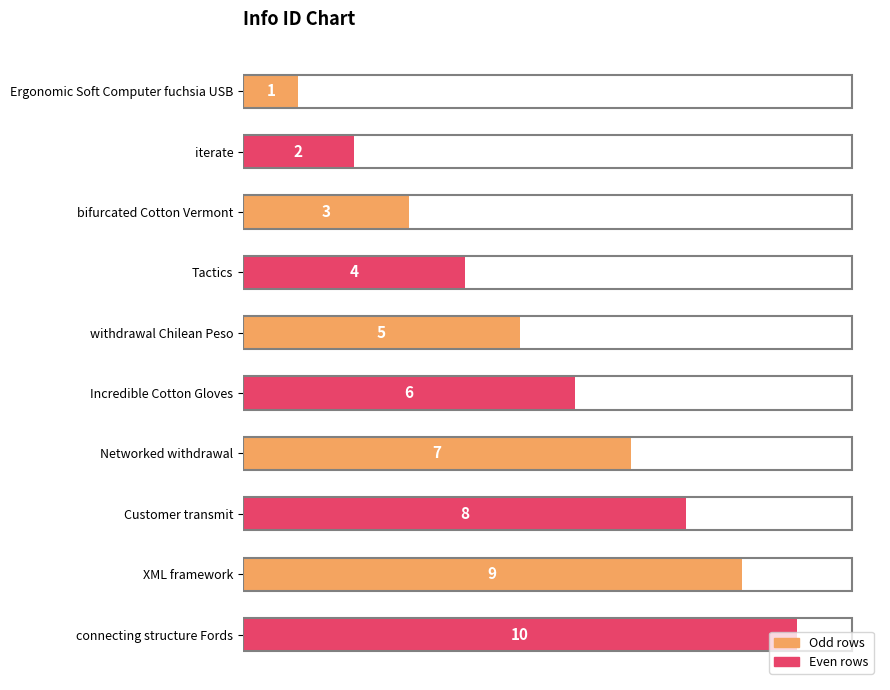

What is the maximum value shown in the chart?

10